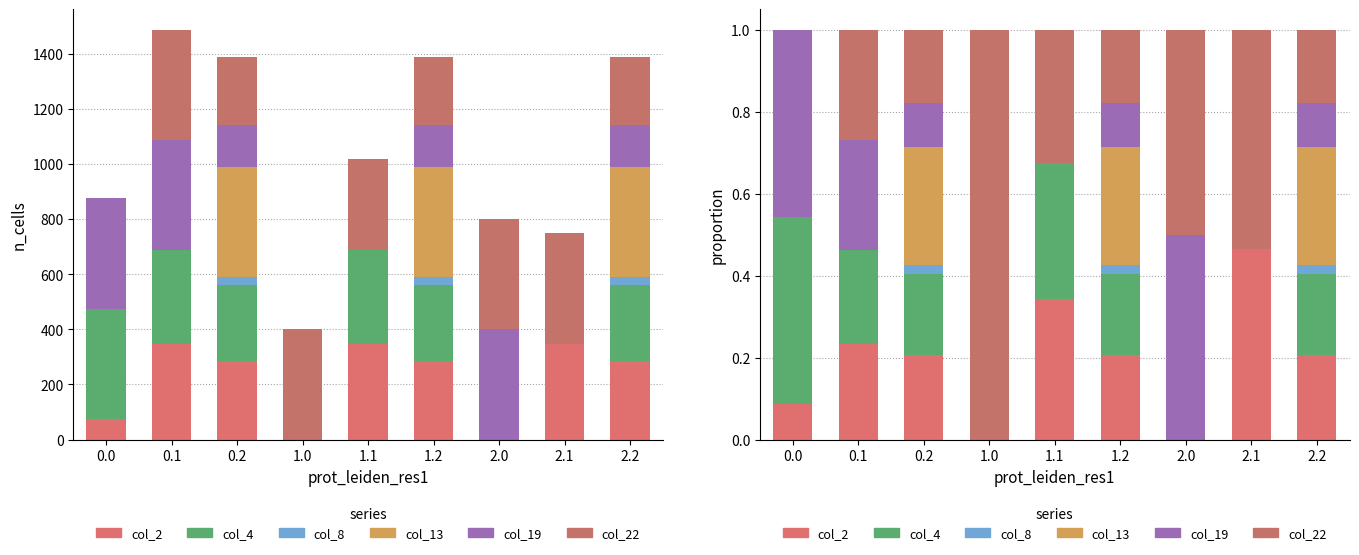

The value of col_4 at 2.0 is -0.3. True or false?

False